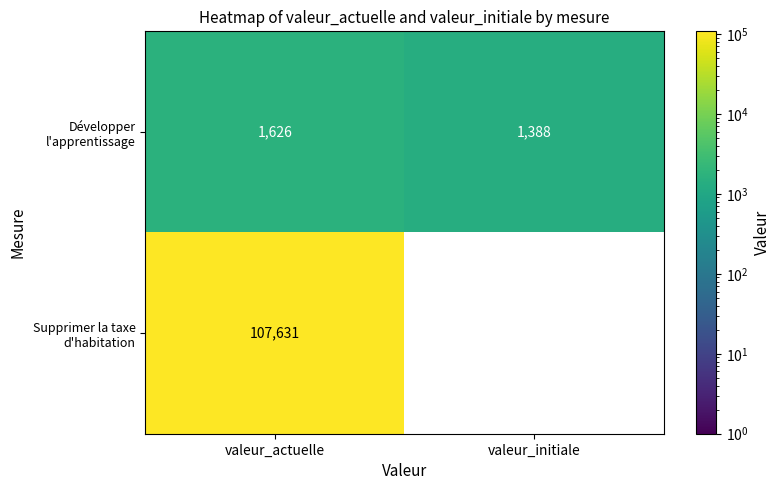

What is the difference between the maximum and minimum values in the Développer l'apprentissage series?

238